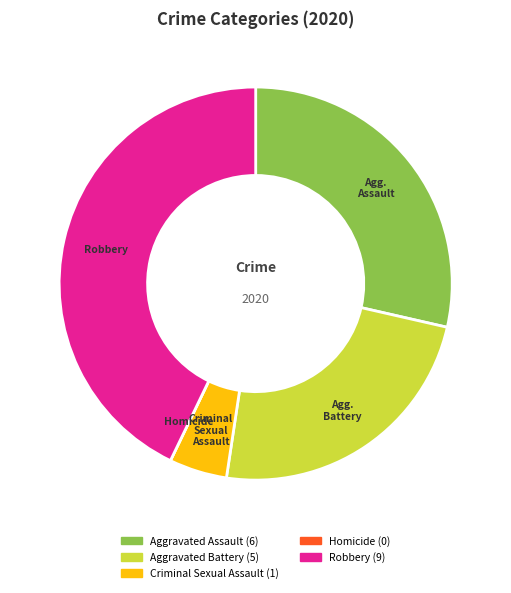

Is there any slice that represents more than half of the pie?

No